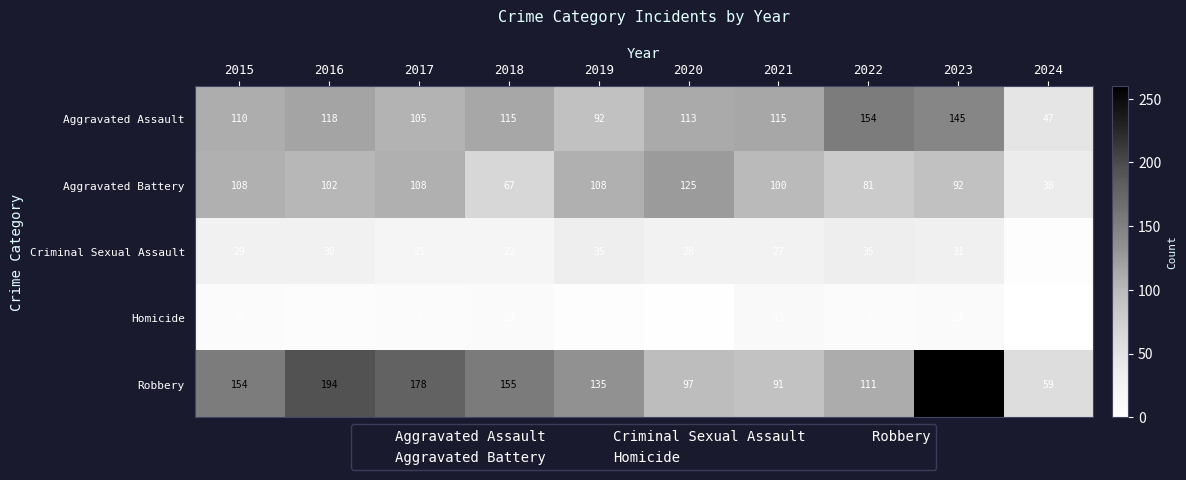

What is the difference between the Aggravated Battery values at 2015 and 2016?

6